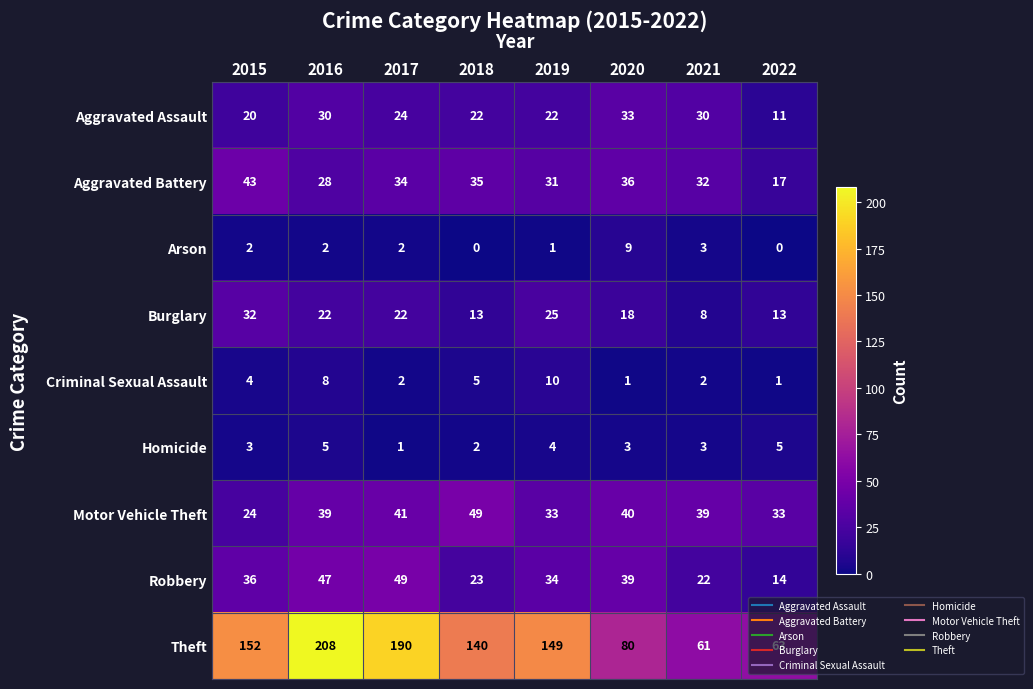

Which series changed the most between 2015 and 2022?

Theft